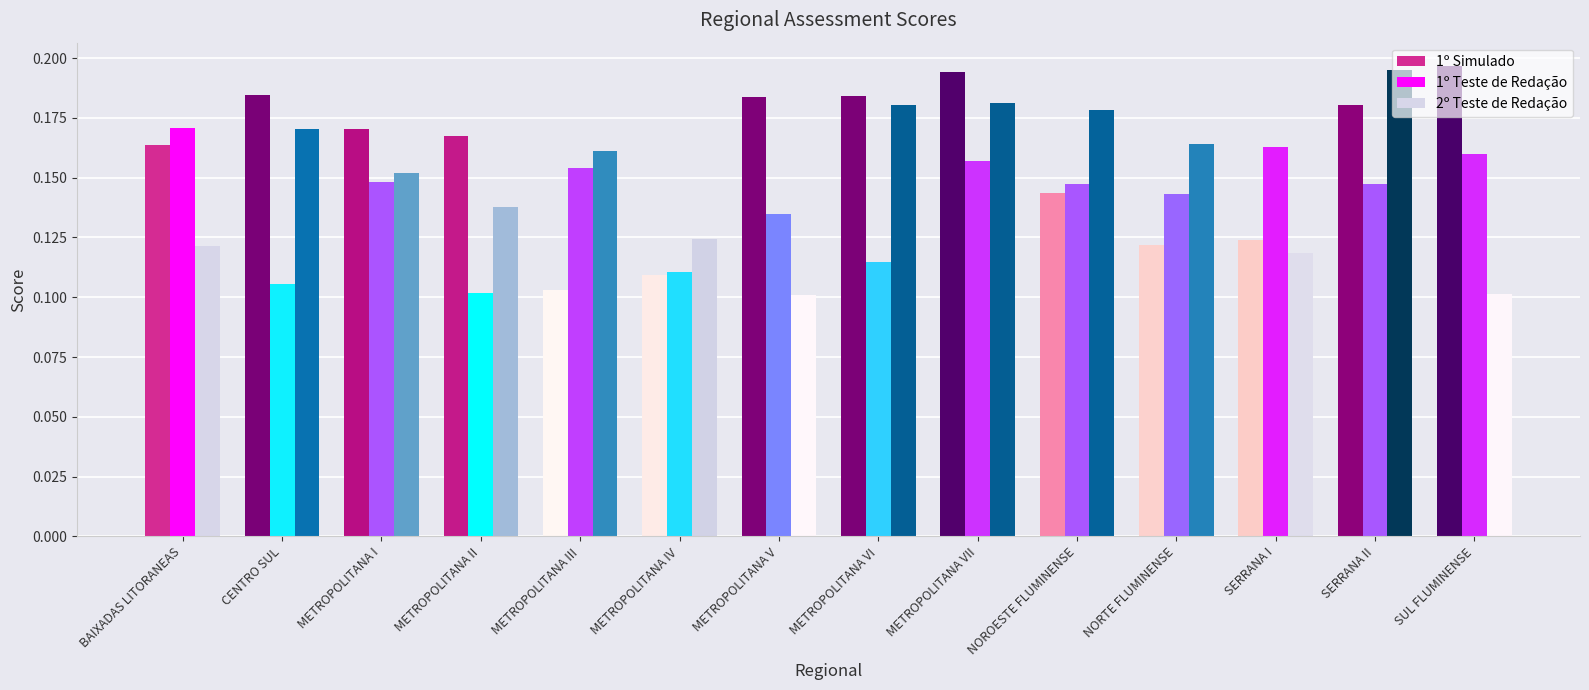

What are all the series names shown in the legend?

1º Simulado, 1º Teste de Redação, 2º Teste de Redação